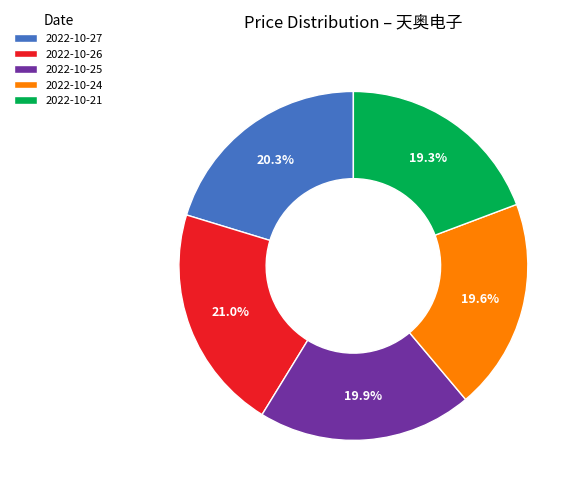

How many slices are in this pie chart?

5